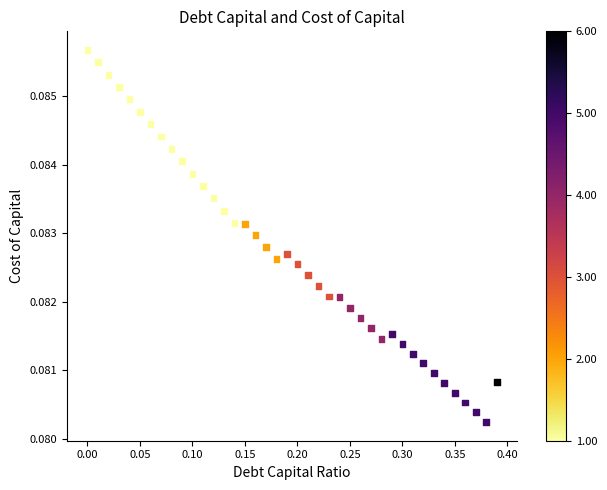

What is the range of X values (max minus min)?

0.4